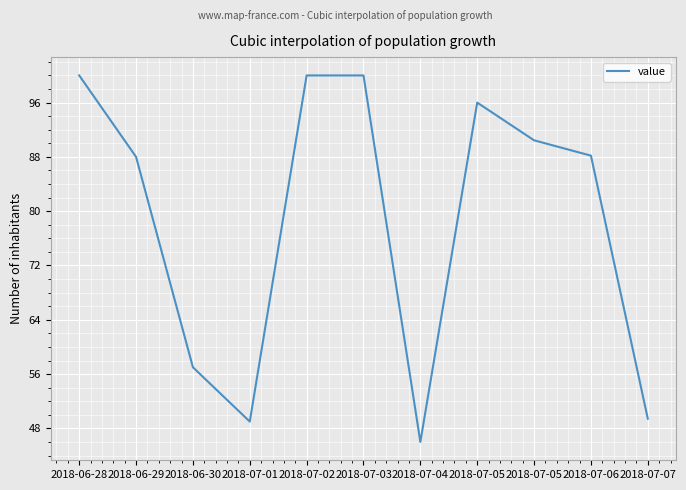

What is the maximum value shown in the chart?

100.0